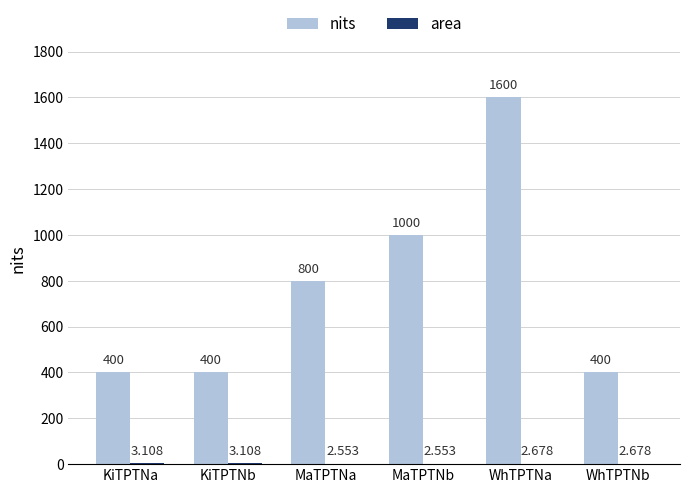

Which series has the largest total across all categories?

nits